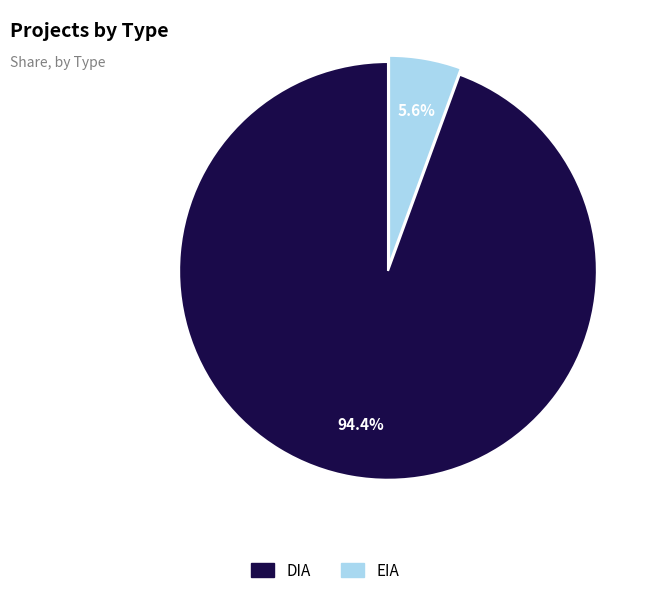

What percentage do DIA and EIA together represent?

100.0%